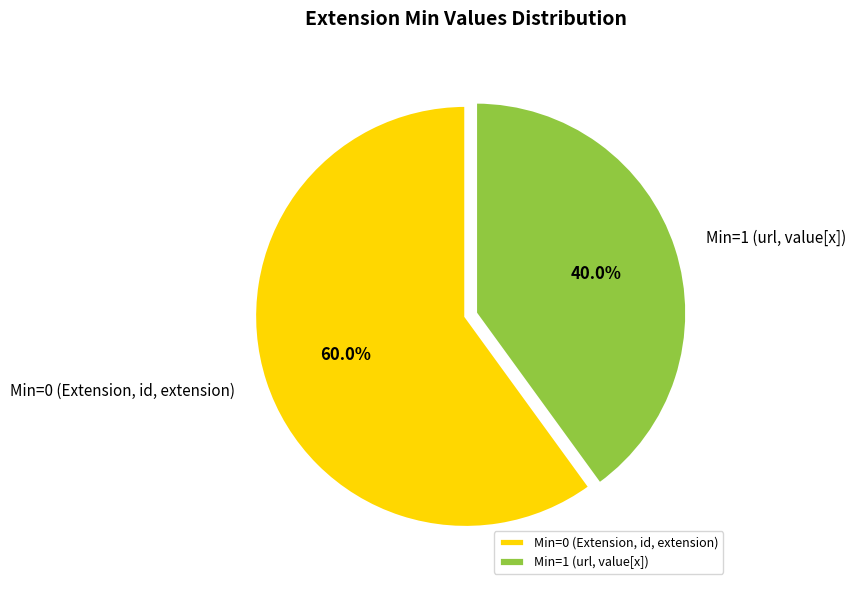

Which has a higher value, Min=0 (Extension, id, extension) or Min=1 (url, value[x])?

Min=0 (Extension, id, extension)